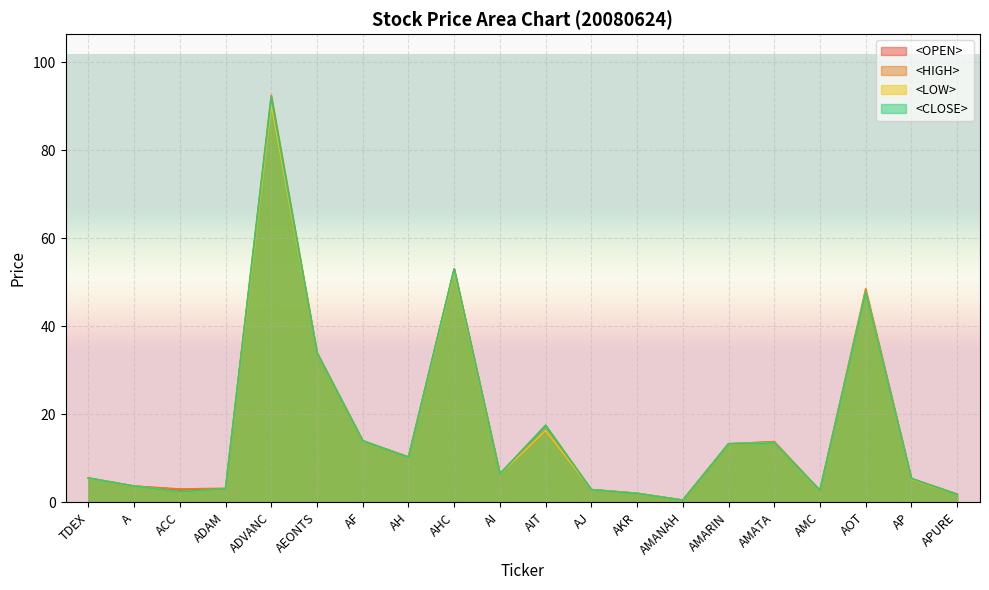

What is the approximate value of <LOW> at TDEX?

5.5